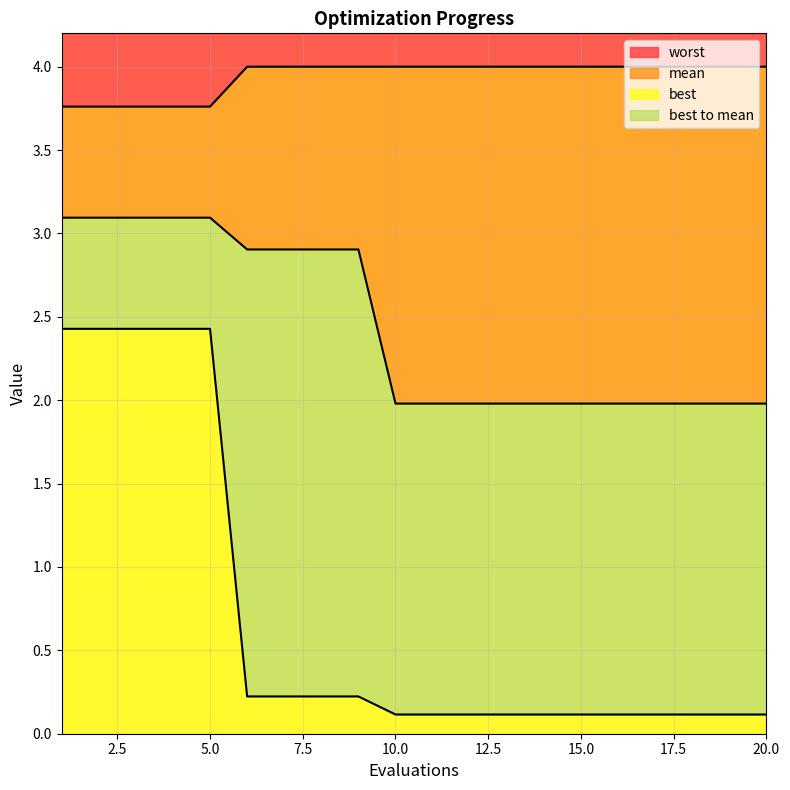

Reading left to right, extract all data points from this chart.

mean: 1=3.1	2=3.1	3=3.1	4=3.1	5=3.1	6=2.9	7=2.9	8=2.9	9=2.9	10=2.0	11=2.0	12=2.0	13=2.0	14=2.0	15=2.0	16=2.0	17=2.0	18=2.0	19=2.0	20=2.0
best: 1=2.4	2=2.4	3=2.4	4=2.4	5=2.4	6=0.2	7=0.2	8=0.2	9=0.2	10=0.1	11=0.1	12=0.1	13=0.1	14=0.1	15=0.1	16=0.1	17=0.1	18=0.1	19=0.1	20=0.1
worst: 1=3.8	2=3.8	3=3.8	4=3.8	5=3.8	6=4.0	7=4.0	8=4.0	9=4.0	10=4.0	11=4.0	12=4.0	13=4.0	14=4.0	15=4.0	16=4.0	17=4.0	18=4.0	19=4.0	20=4.0